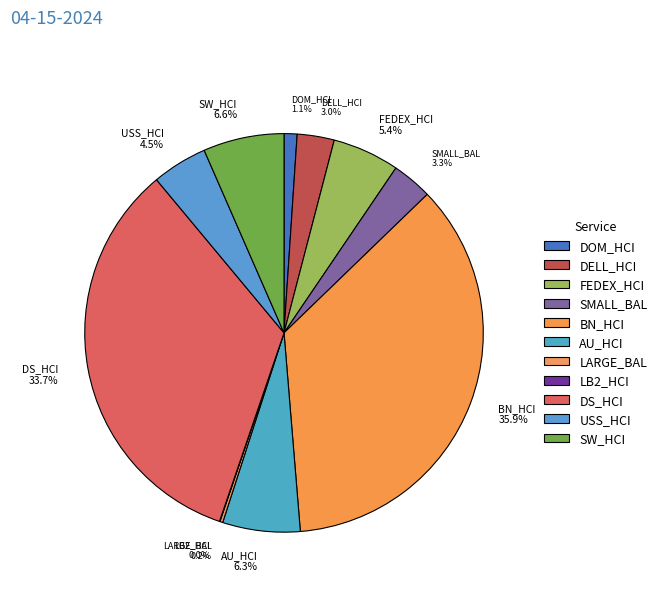

Is SMALL_BAL the majority of the pie?

No